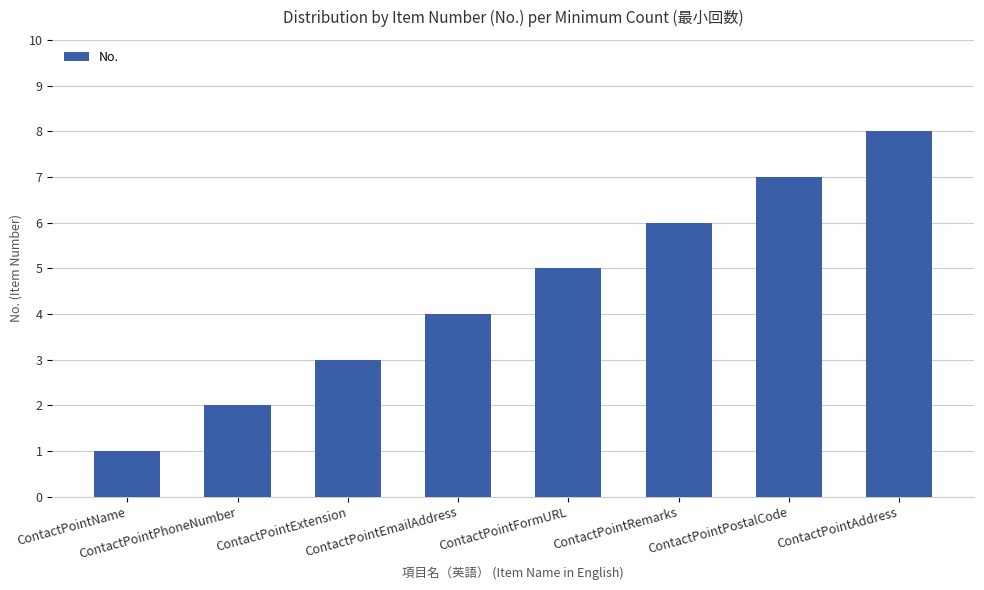

The value at ContactPointEmailAddress is 4. True or false?

True